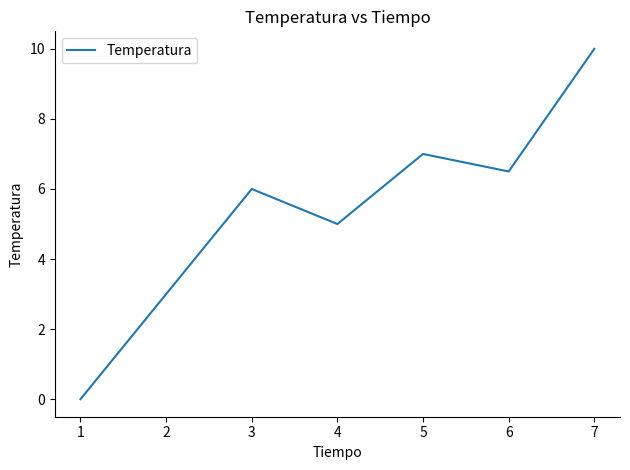

Where is the first local maximum?

3